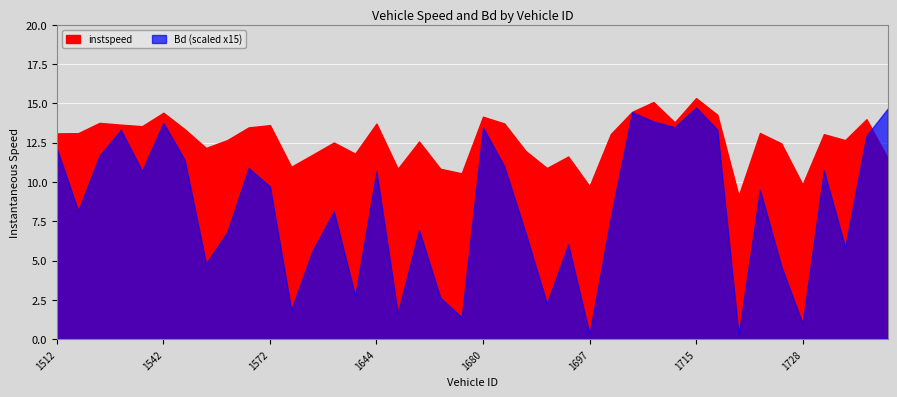

Which category has the lowest value in the Bd series?

1718